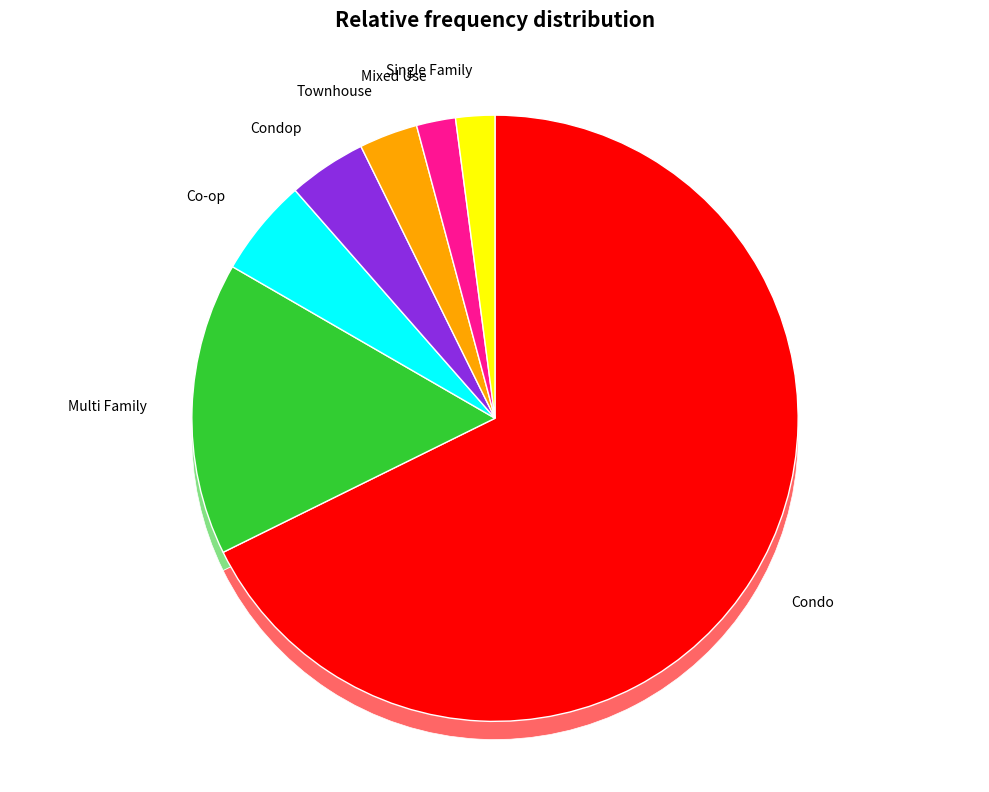

Which category has the smallest portion of the pie?

Mixed Use